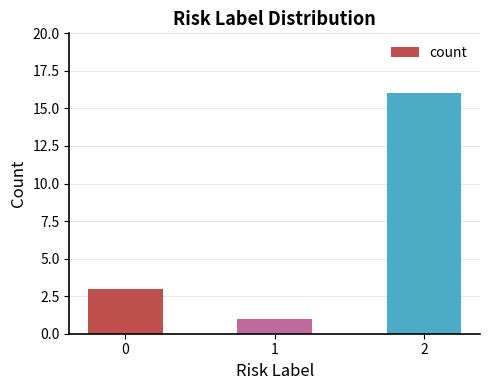

What is the change in value from 1 to 2?

+15